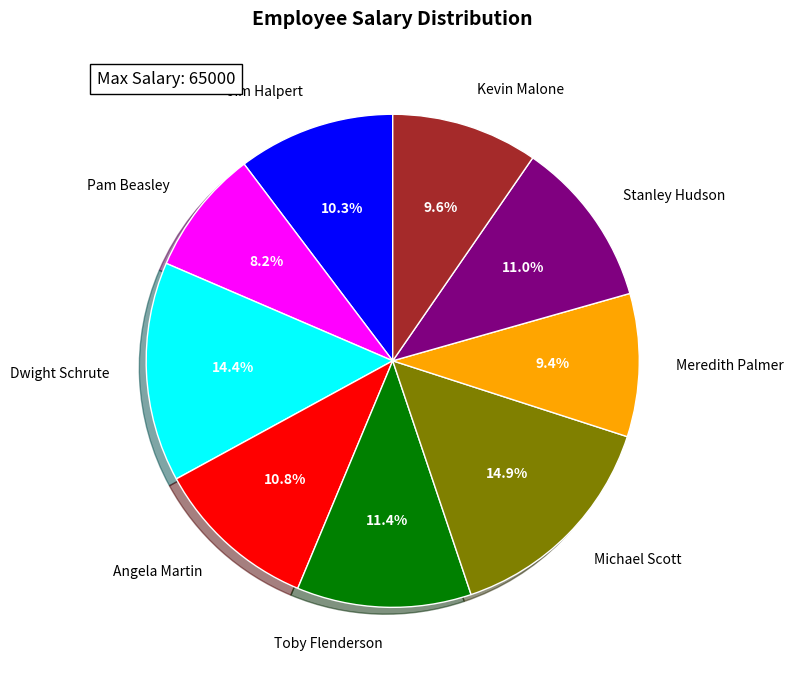

How much of the chart is everything except Angela Martin?

89.2%